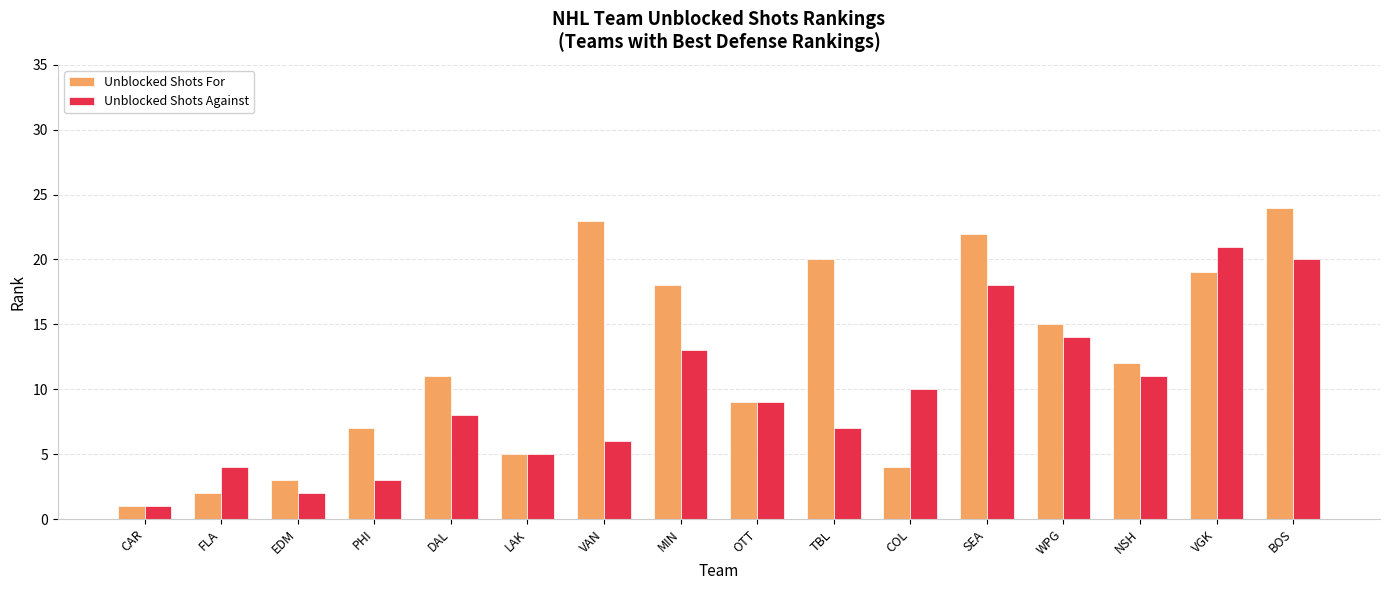

List the series in order of their overall mean, lowest first.

Unblocked Shots Against, Unblocked Shots For